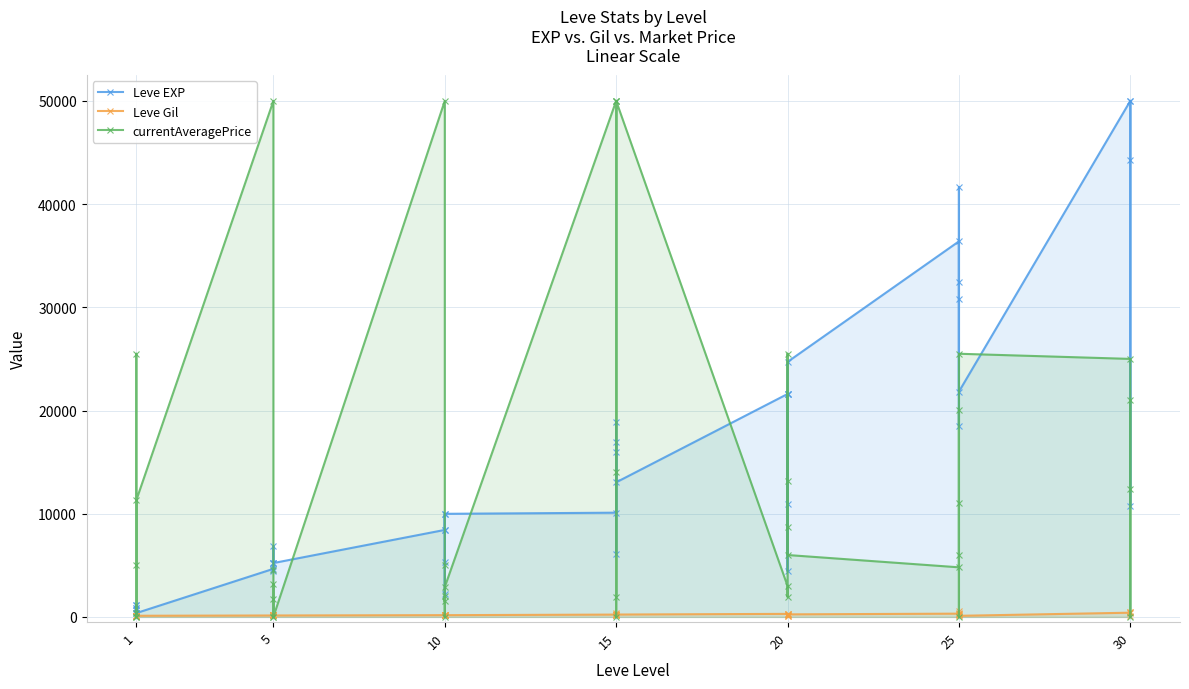

How many data points does each series have?

40